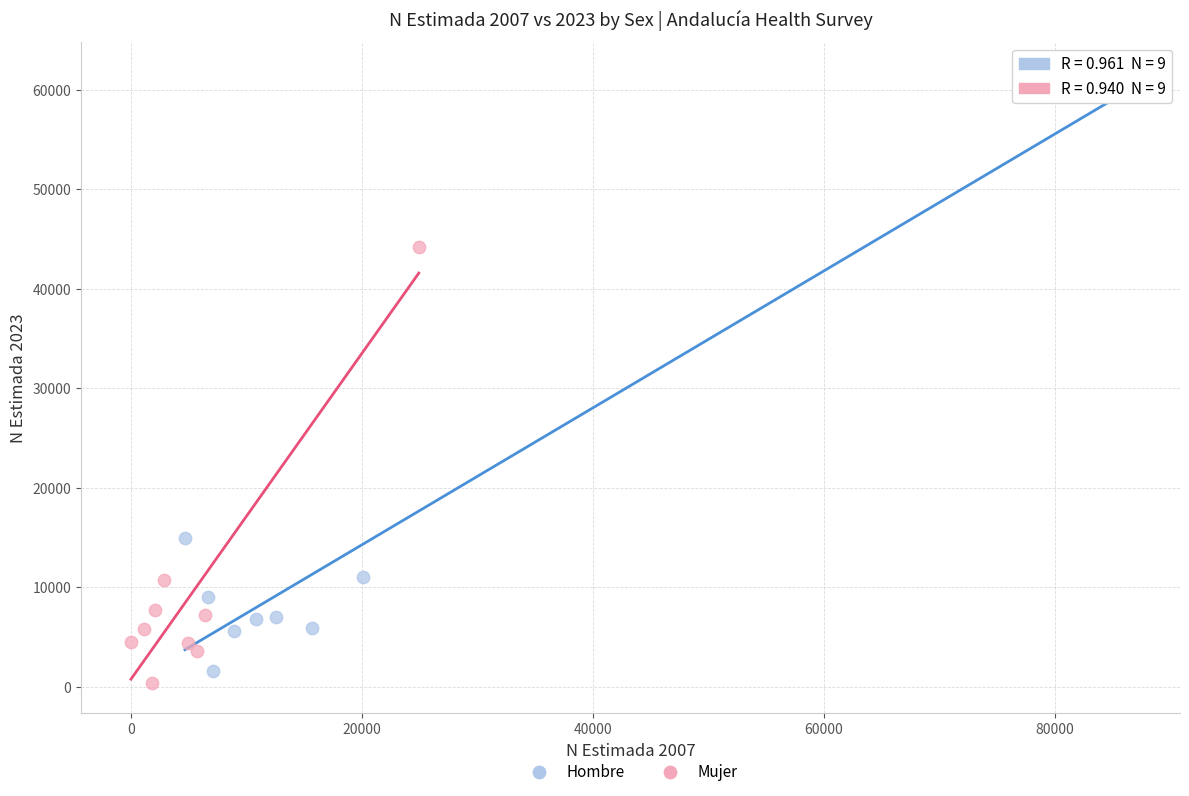

What are all the series names shown in the legend?

Hombre, Mujer